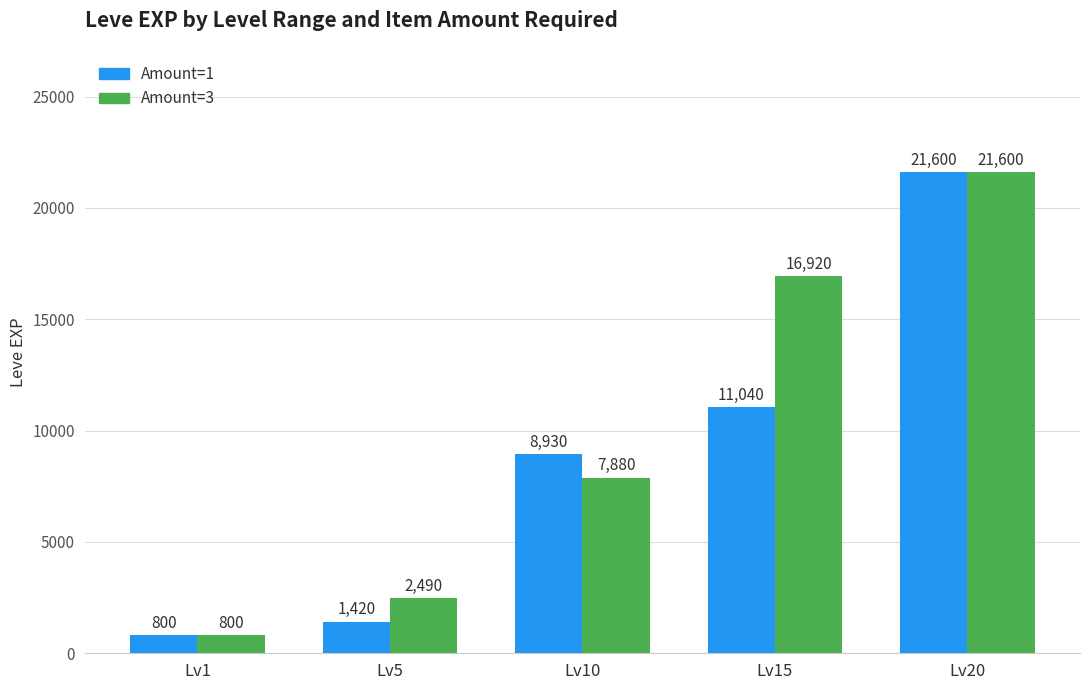

Reading left to right, transcribe all the data shown in this chart.

Amount=1: Lv1=800	Lv5=1420	Lv10=8930	Lv15=11040	Lv20=21600
Amount=3: Lv1=800	Lv5=2490	Lv10=7880	Lv15=16920	Lv20=21600